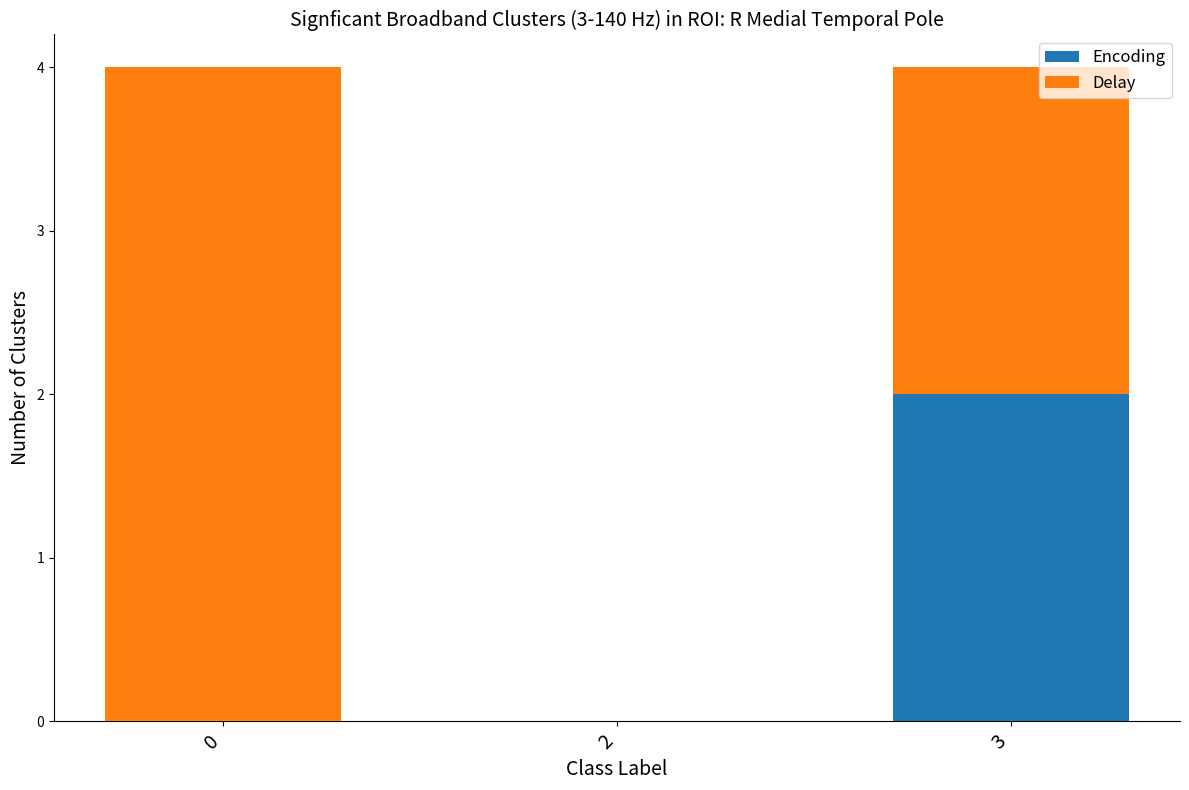

Which category has the highest value in the Encoding series?

3